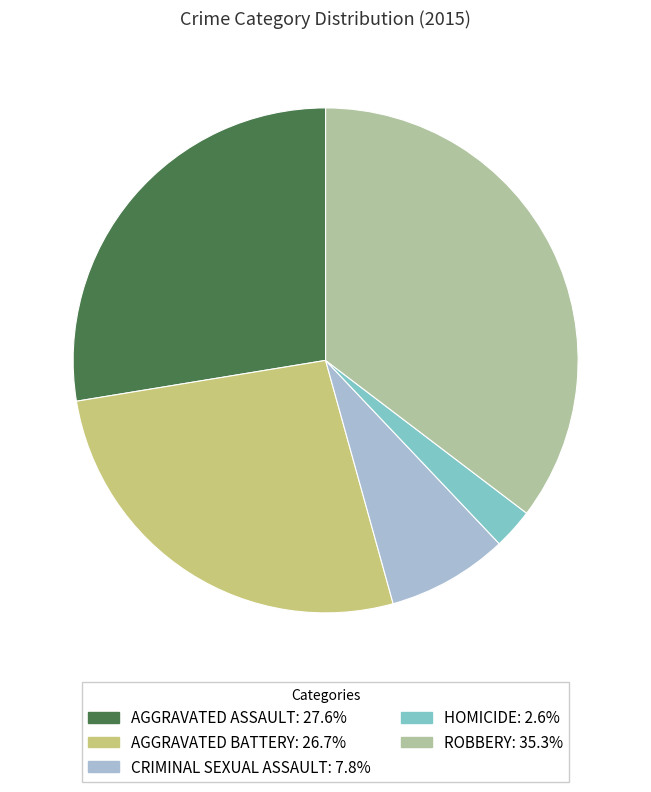

Is there a majority slice in this chart?

No